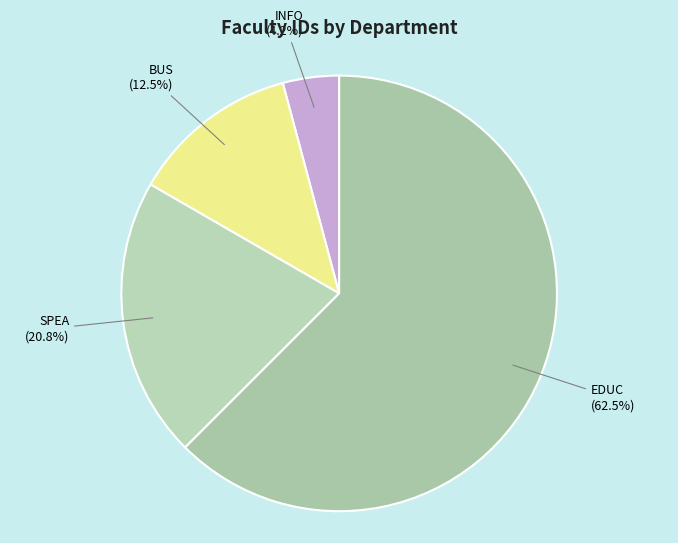

Does any single category account for the majority?

Yes